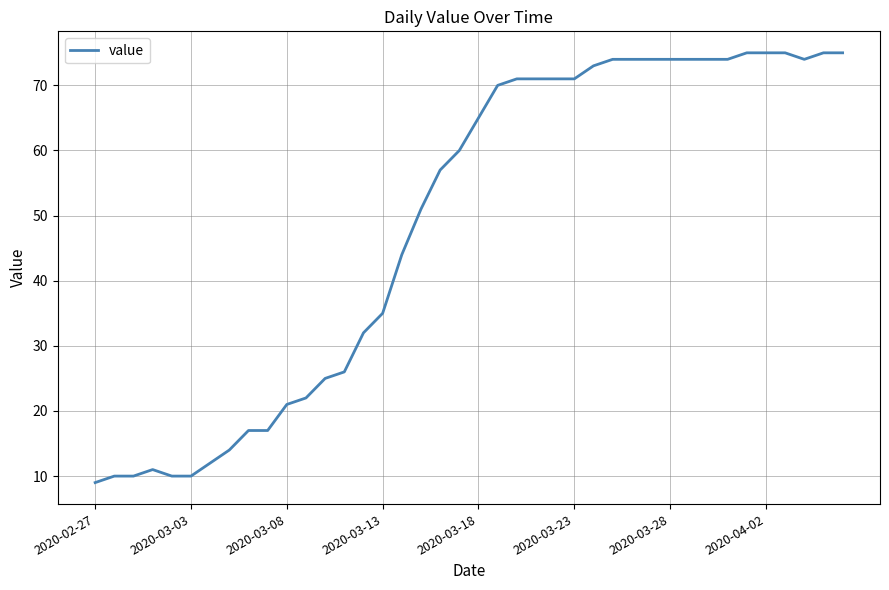

Count the number of data series in this chart.

1